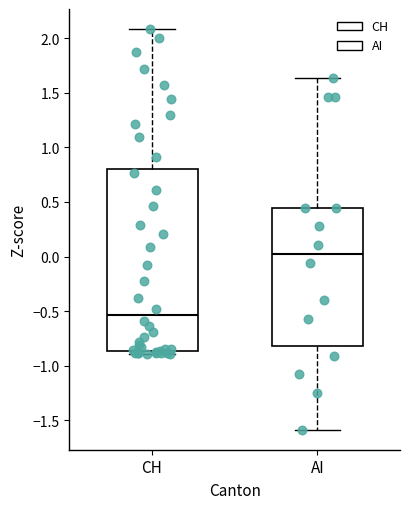

Reading left to right, read every box against the y-axis: the position of its median line, the range the box covers, and the ends of its whiskers. The values are not printed on the chart, so give them approximately, as read against the axis.

CH: median -0.55, box -0.85 to 0.80, whiskers -0.90 to 2.10
AI: median 0.00, box -0.80 to 0.45, whiskers -1.60 to 1.65